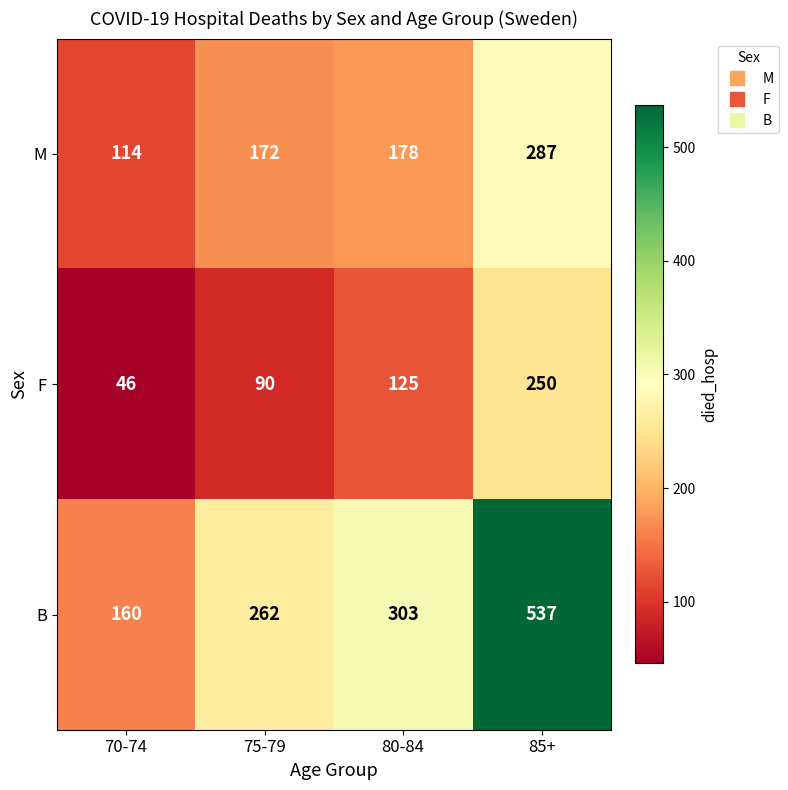

Rank the categories by B value from lowest to highest.

70-74, 75-79, 80-84, 85+